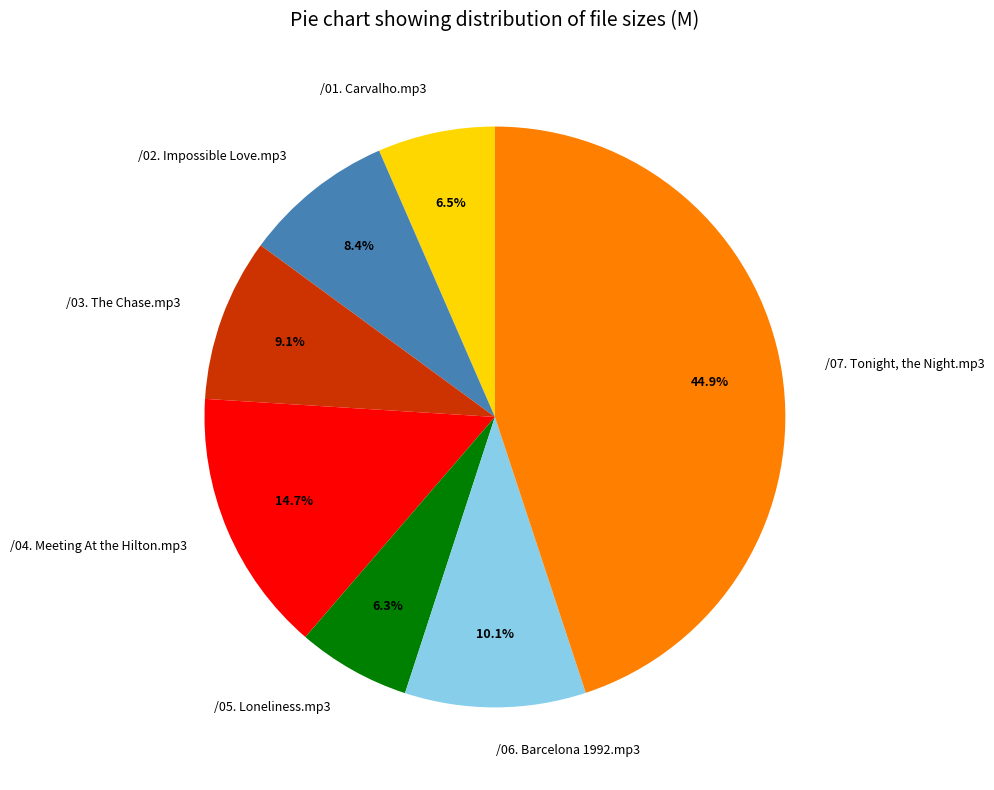

Approximately how many times larger is the value at /02. Impossible Love.mp3 compared to /05. Loneliness.mp3?

1.3